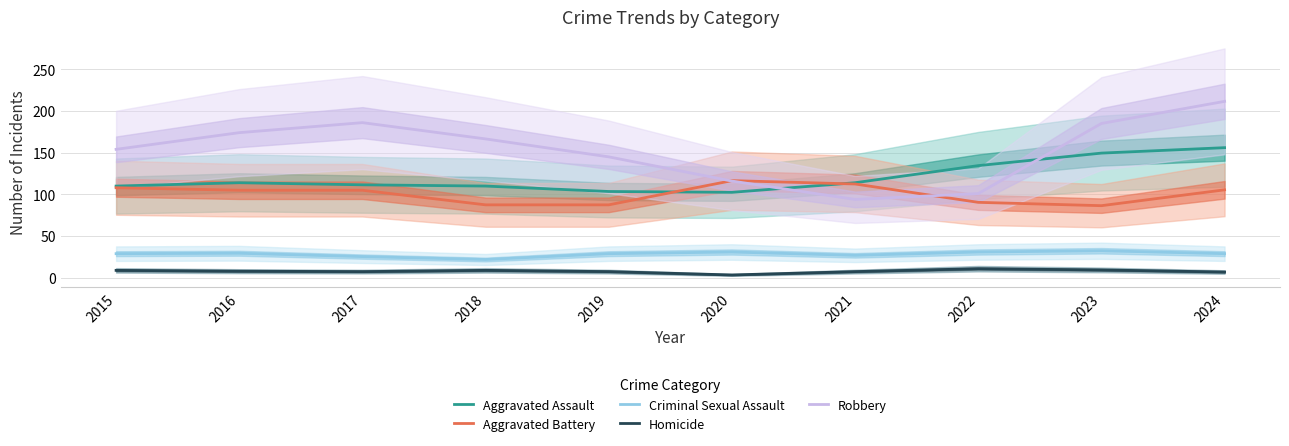

The value of Aggravated Battery at 2015 is 108.0. True or false?

True